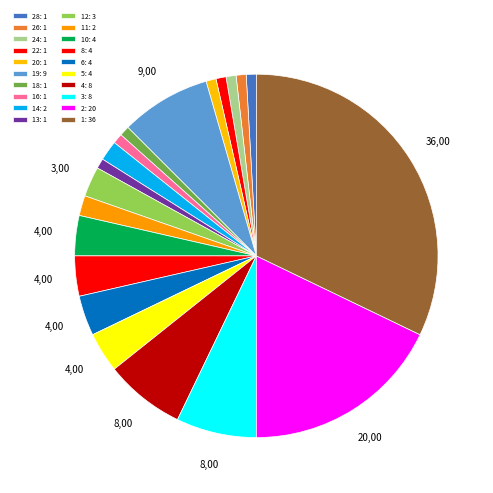

Count the number of slices in the pie.

20